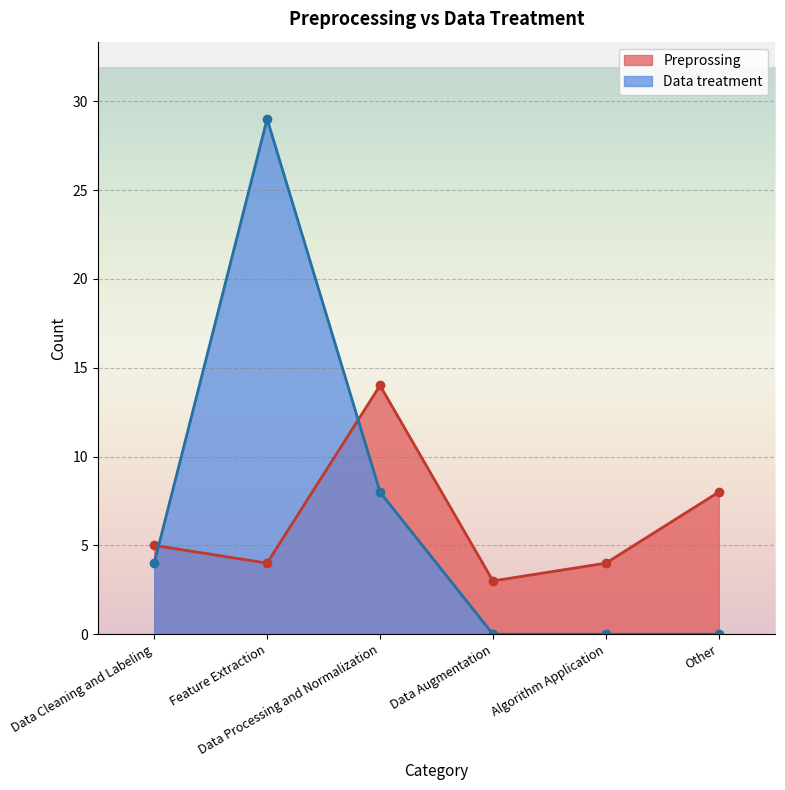

What is the greatest value displayed?

29